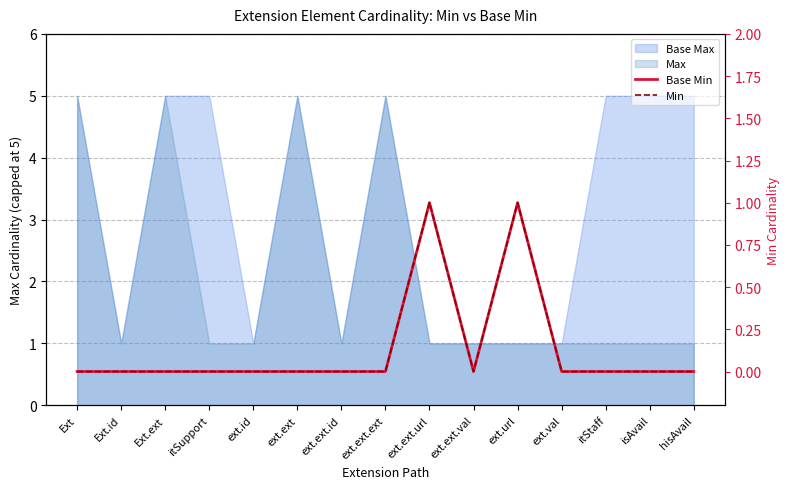

Is the value of Base Min at Ext greater than the value of Min at ext.ext.id?

No